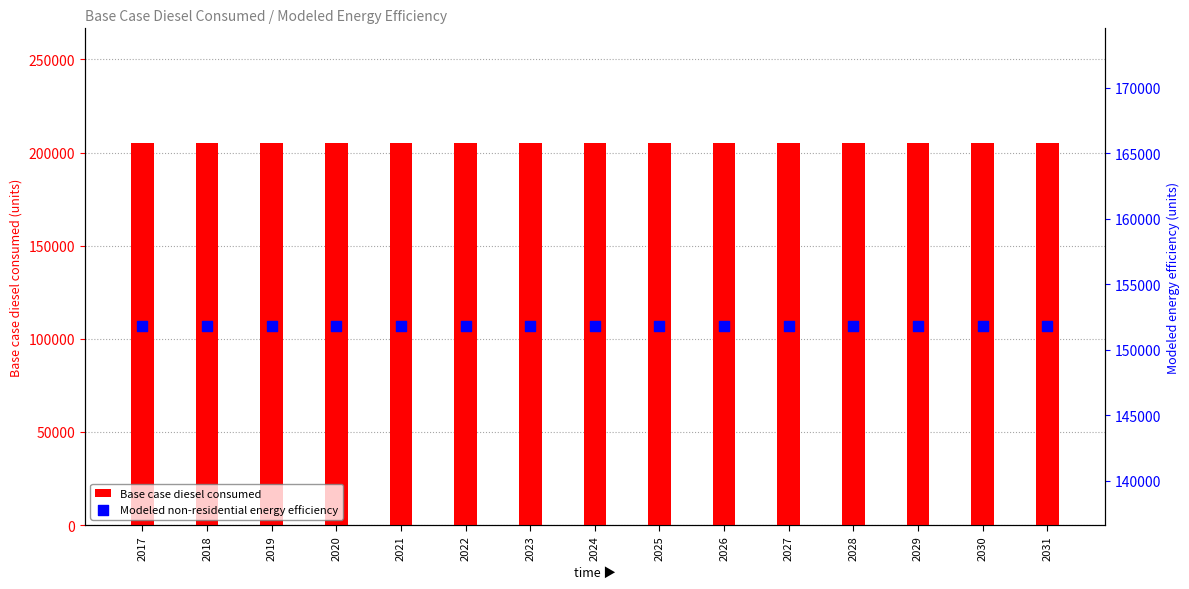

What are all the series names shown in the legend?

Base case diesel consumed, Modeled non-residential energy efficiency